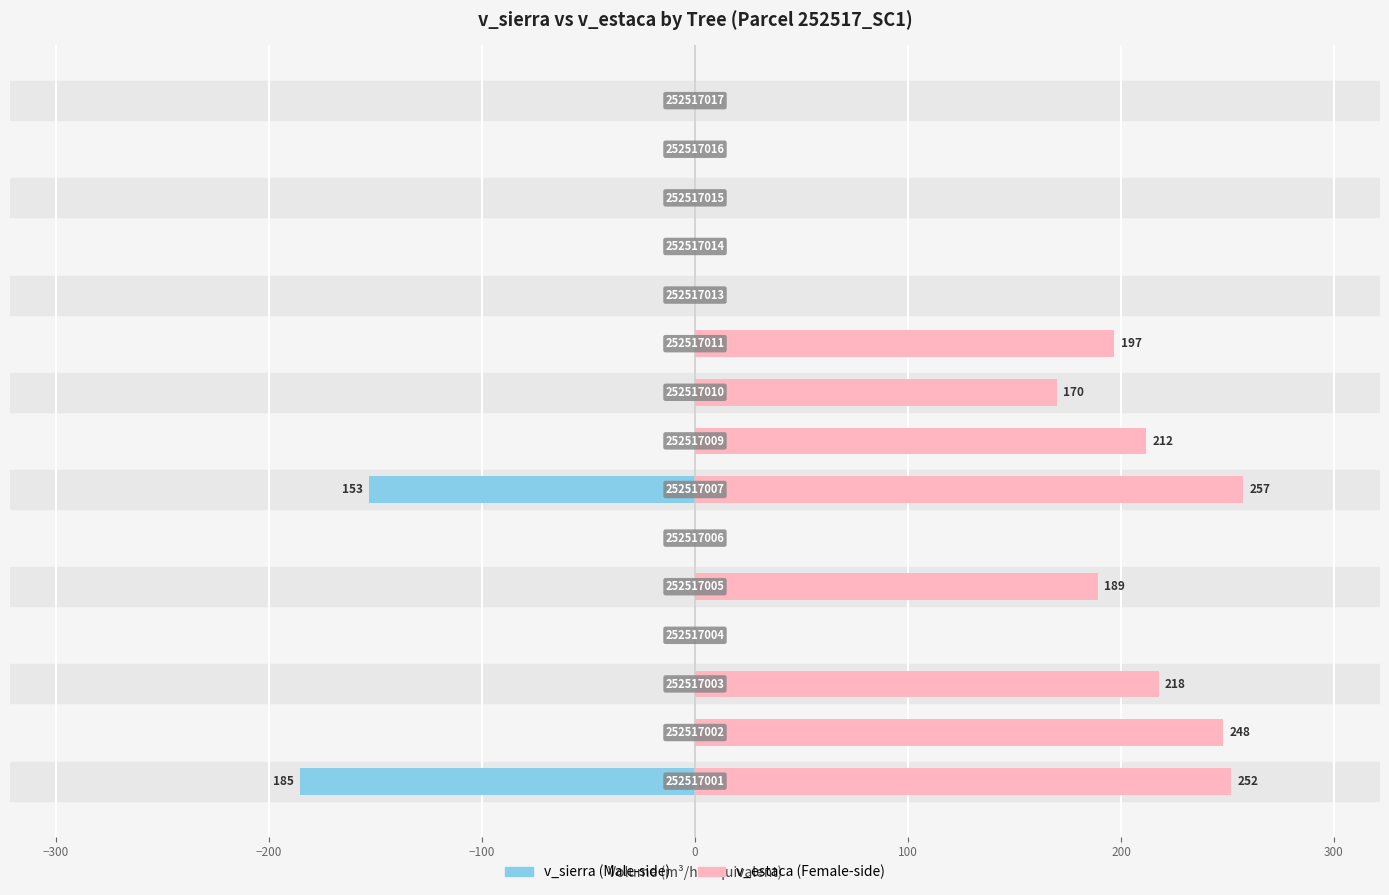

How many data points does each series have?

15